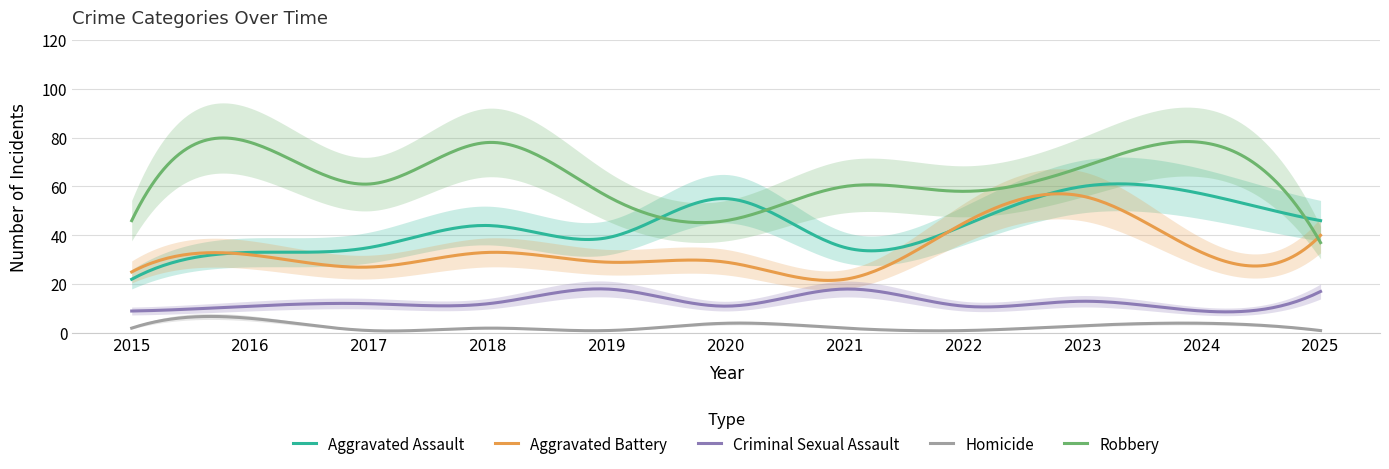

Rank the series by their maximum value, from highest to lowest.

Robbery, Aggravated Assault, Aggravated Battery, Criminal Sexual Assault, Homicide